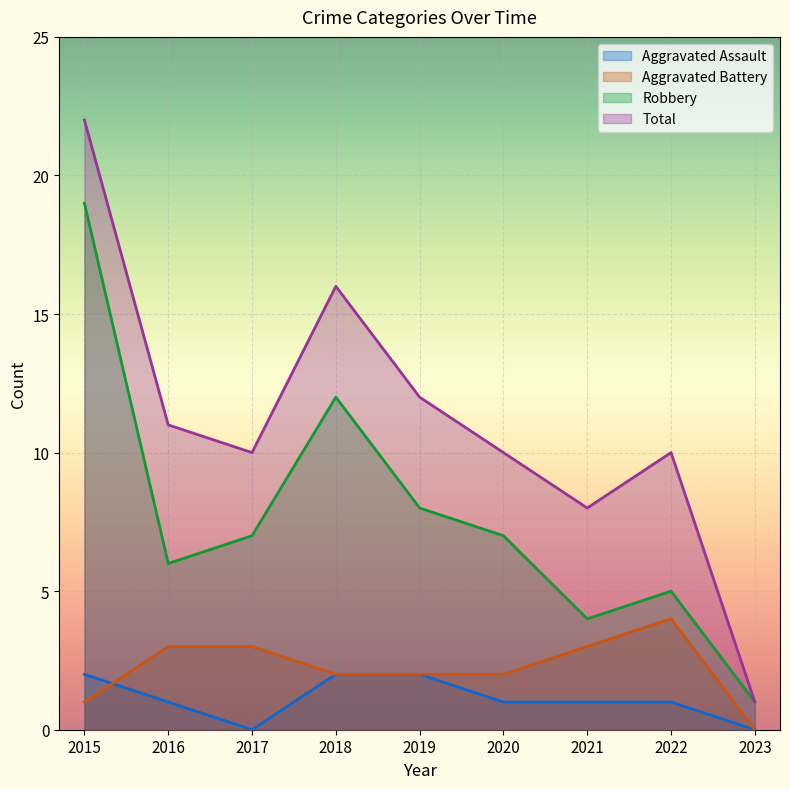

Between 2018 and 2022, which is larger?

2018